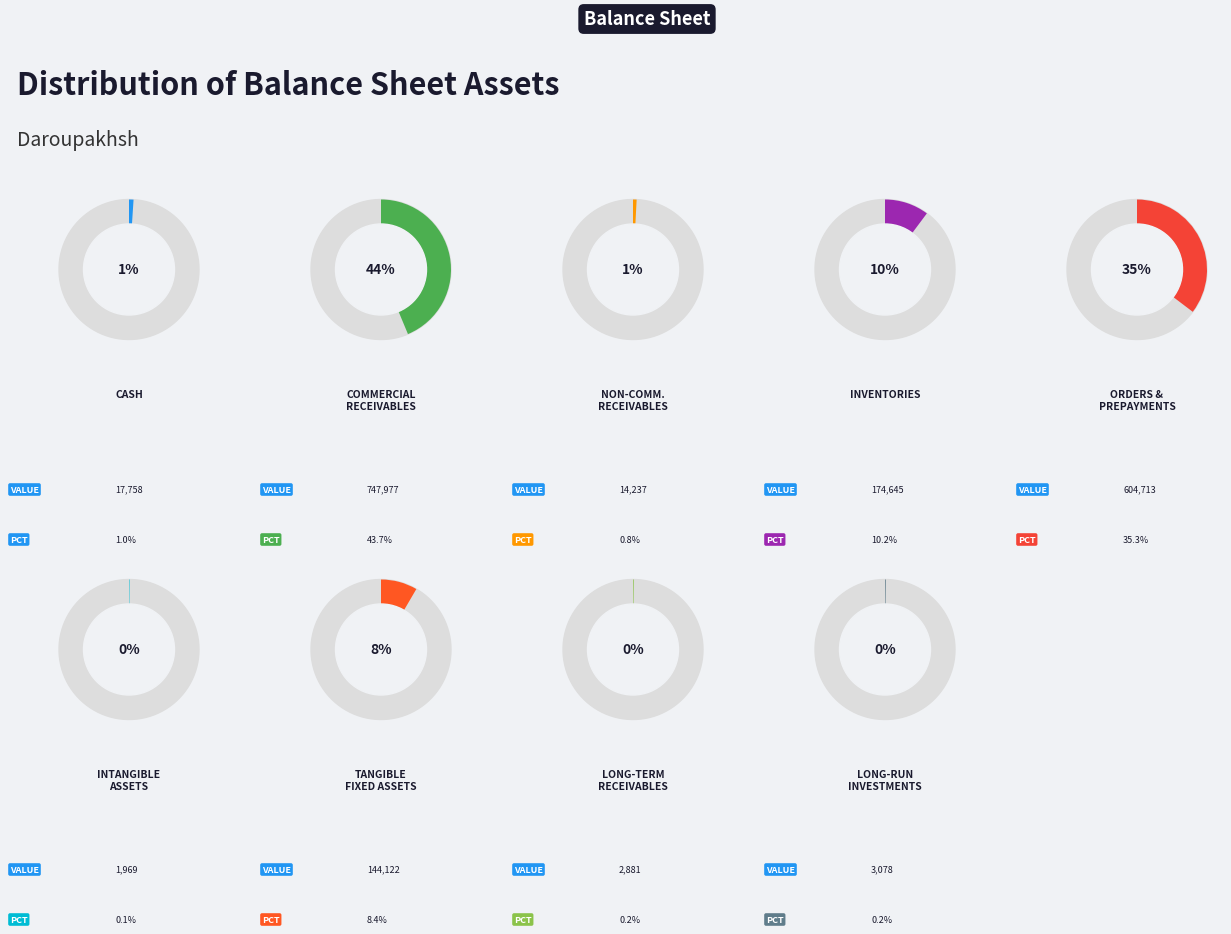

What percentage is NOT represented by tangible_fixed_assets?

91.6%